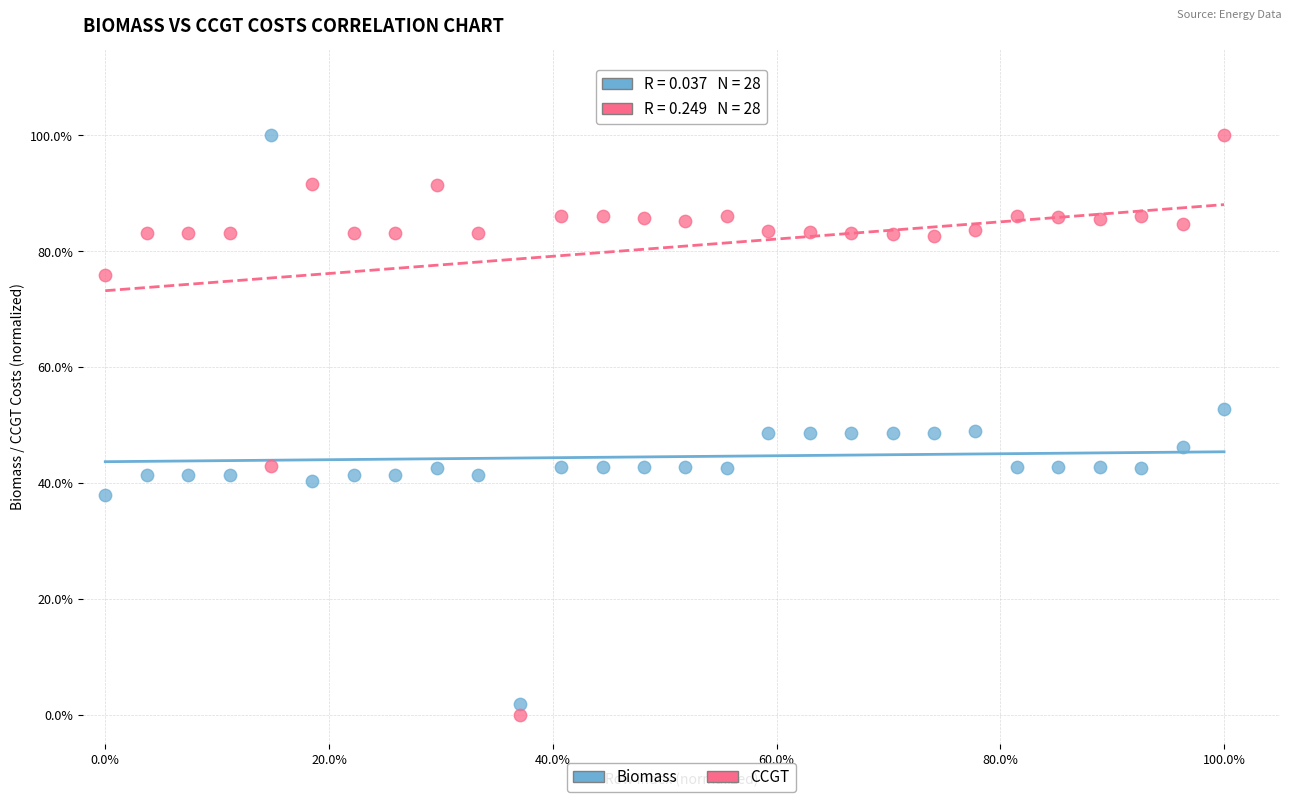

What are all the series names shown in the legend?

Biomass, CCGT